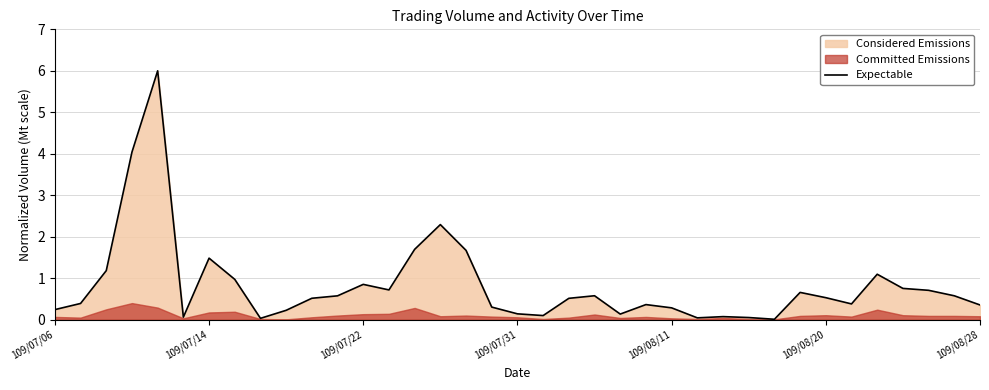

The value at 14 is 0.5. True or false?

False